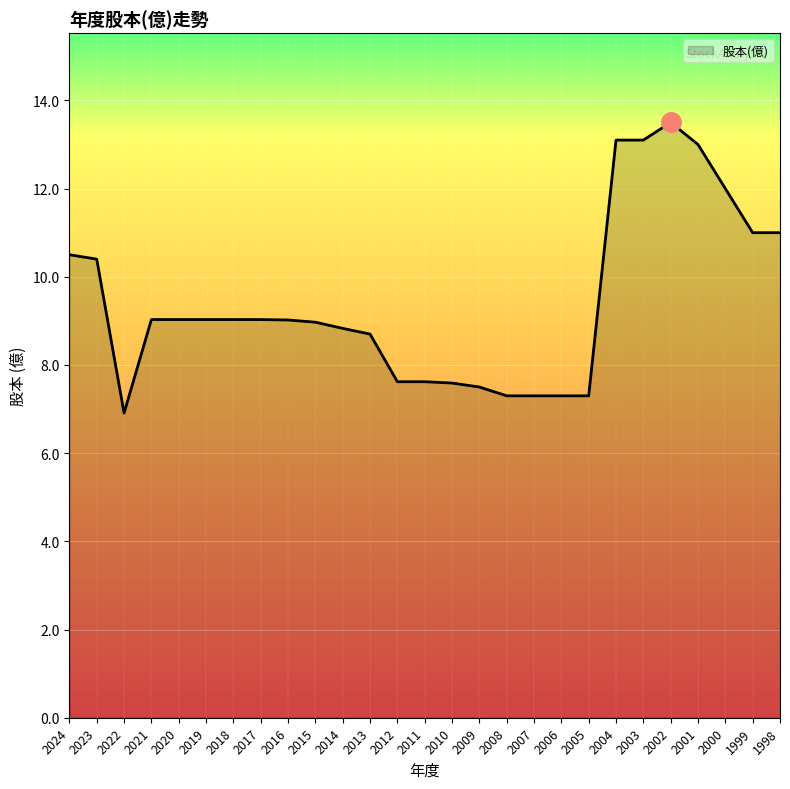

True or false: the data shows 10.5 at 2024.

True